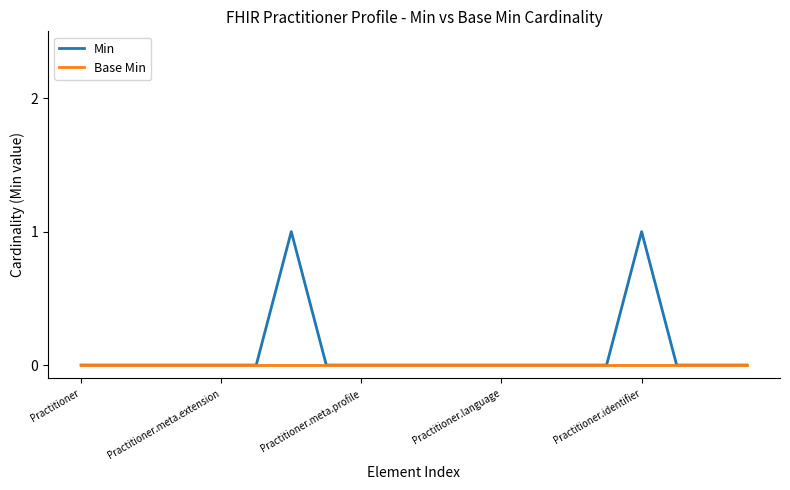

What is the difference between the maximum and minimum values in the Min series?

1